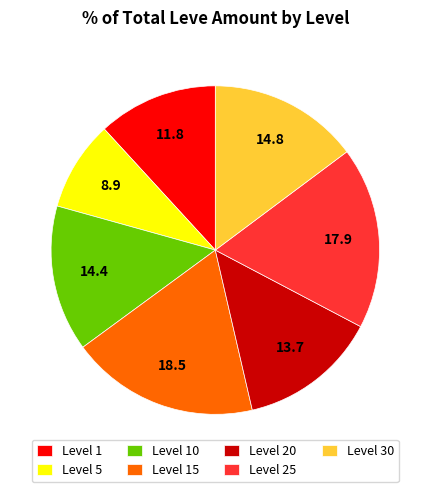

Approximately how many times larger is the value at Level 5 compared to Level 15?

0.5